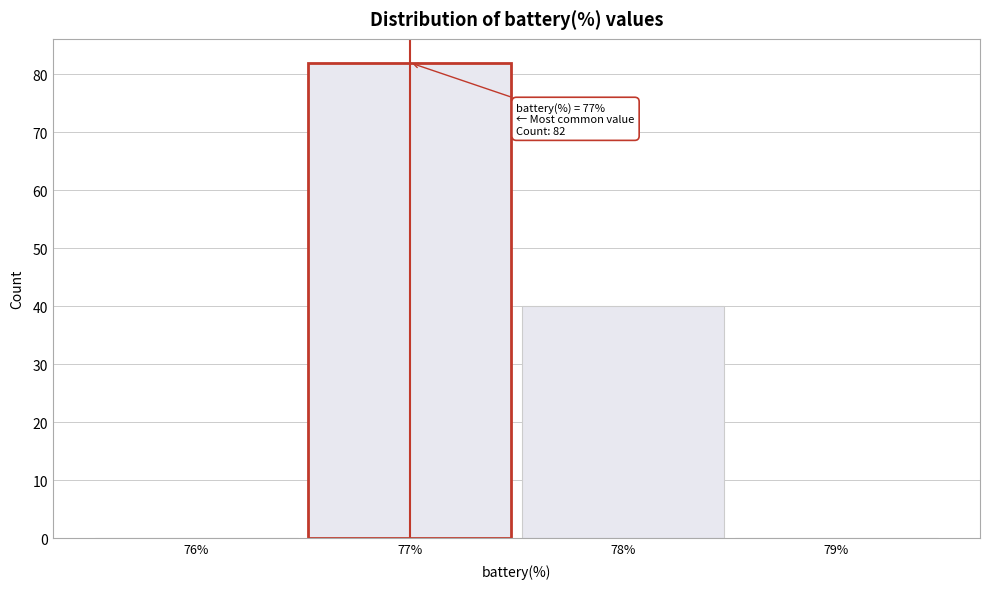

Which range on the x-axis has the tallest bar?

76.5 to 77.5